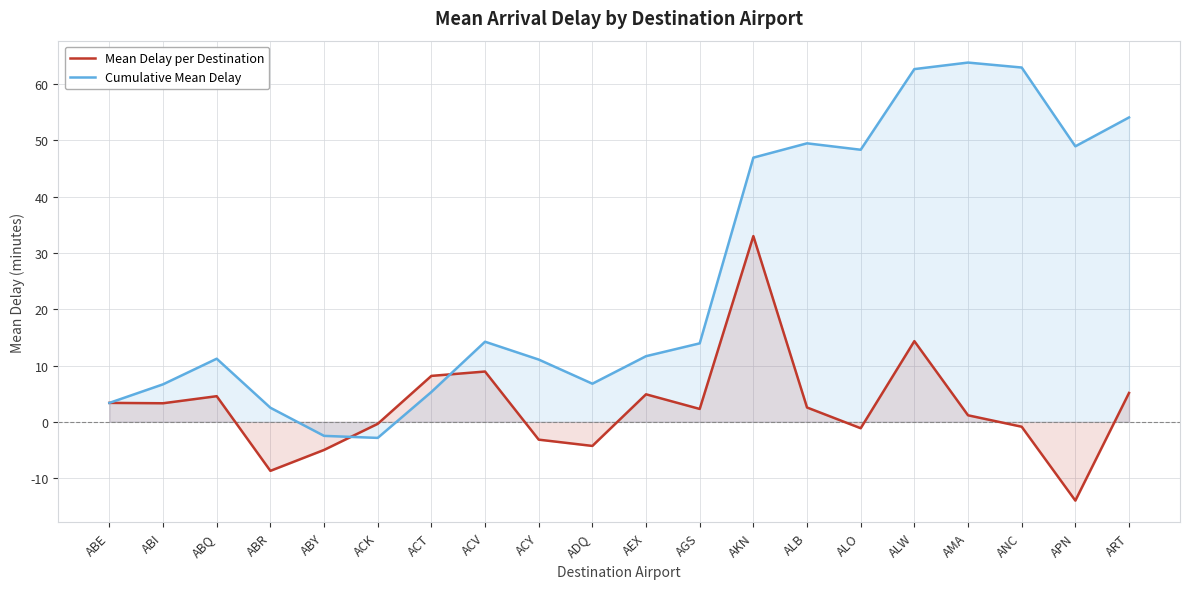

How many data points in Mean Delay per Destination are less than 2?

9